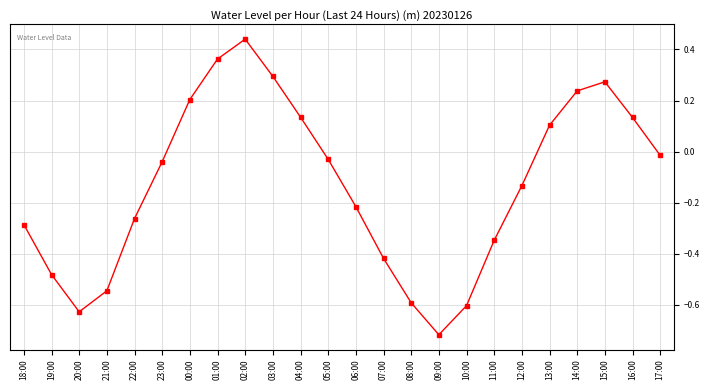

The chart shows a value of -0.2 at 07:00. True or false?

False